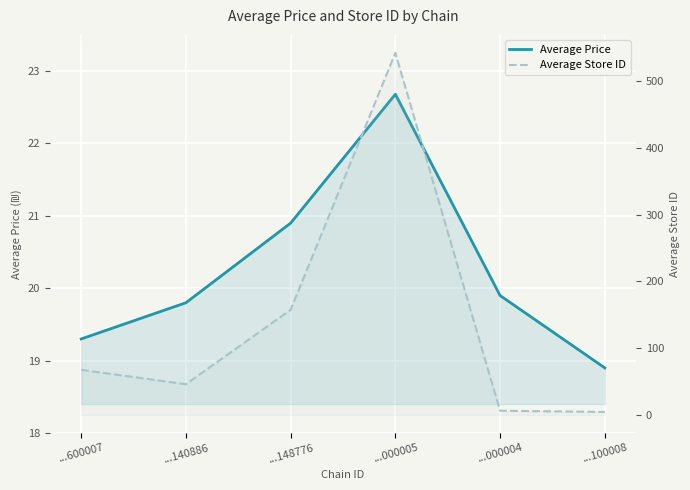

Between ...148776 and ...000004, which series saw the biggest shift?

Average Store ID